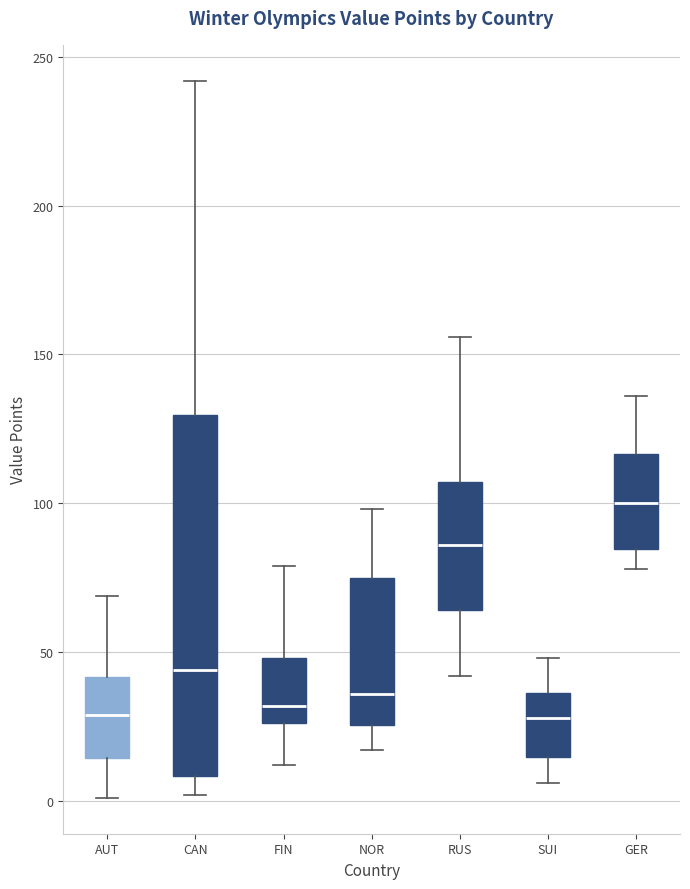

Which box is the tallest, from its lower edge to its upper edge?

CAN